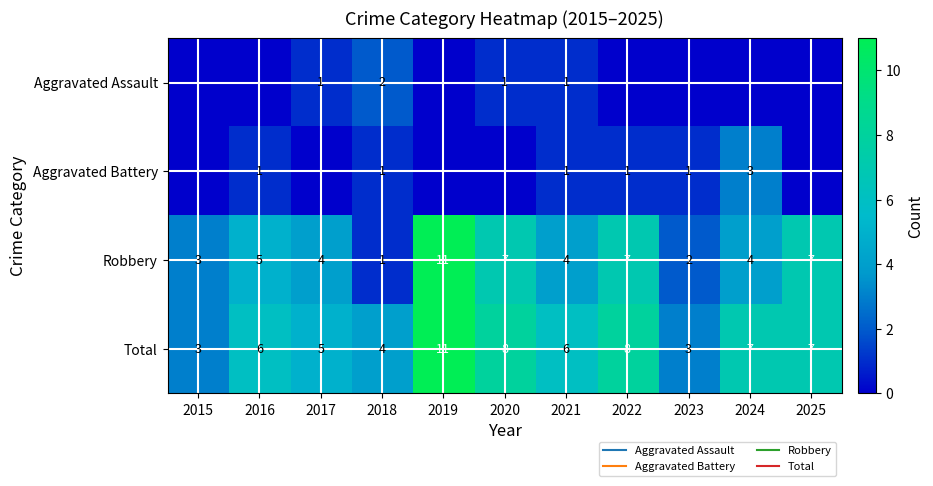

Which category has the lowest value across all series?

2015